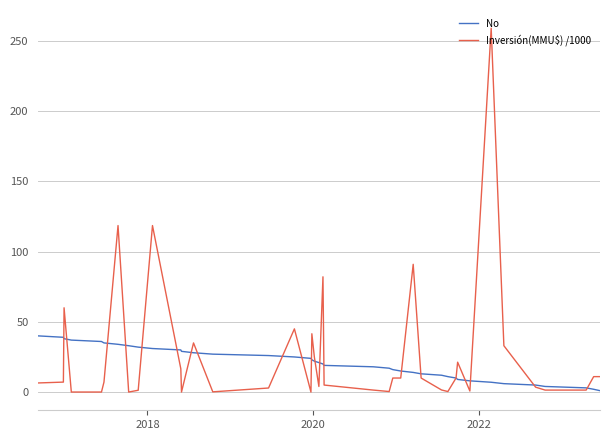

List the series in order of their overall mean, lowest first.

No, Inversión(MMU$) /1000